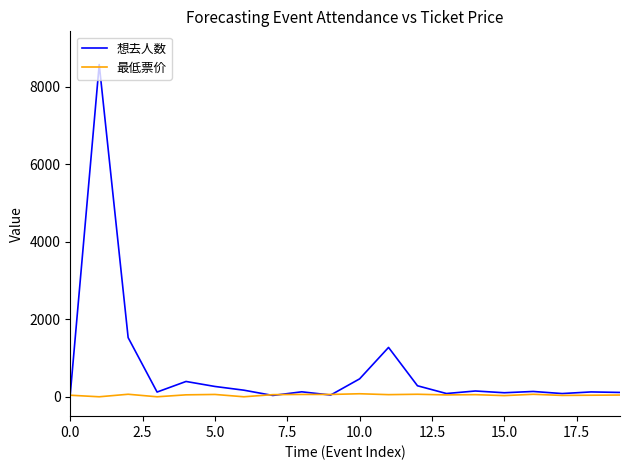

Which series has the largest total across all categories?

想去人数